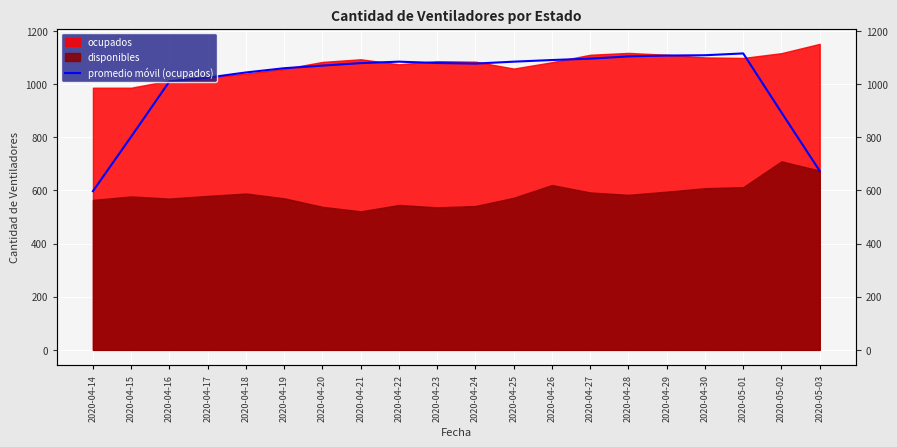

How many values are below 1078?

10